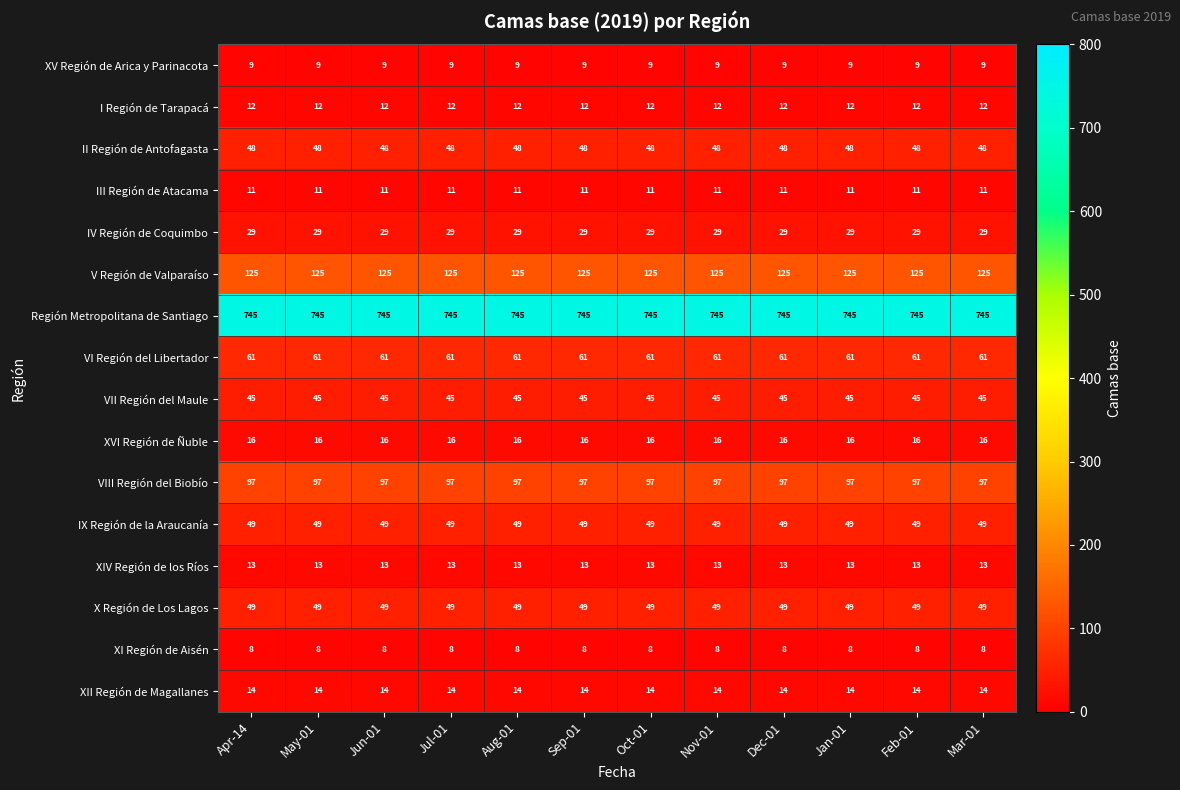

What is the smallest value displayed?

8